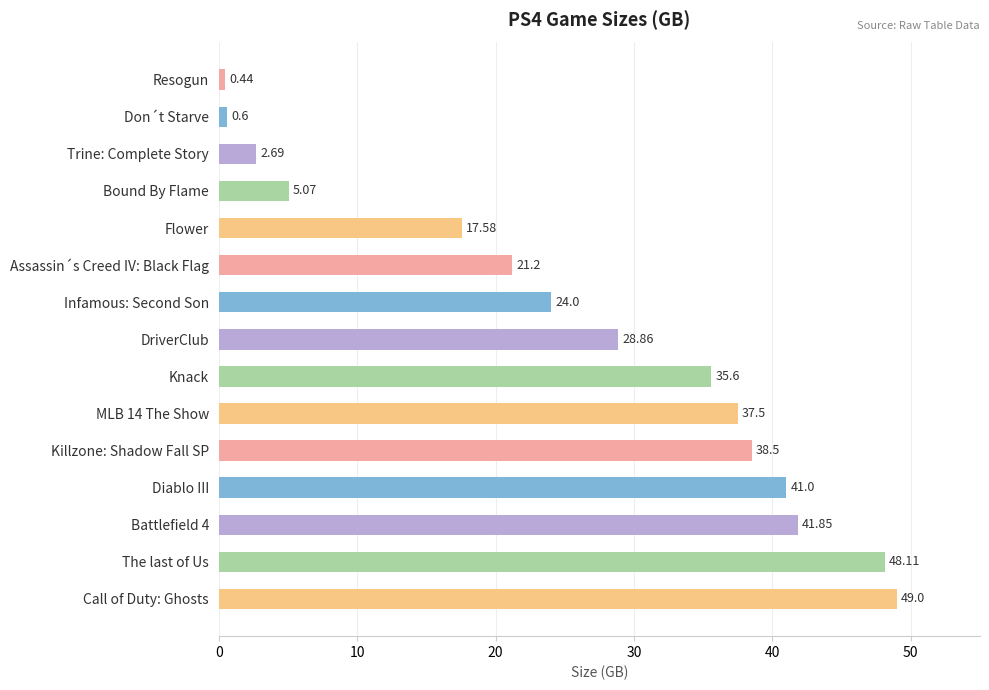

Which label corresponds to the smallest value in the chart?

Resogun